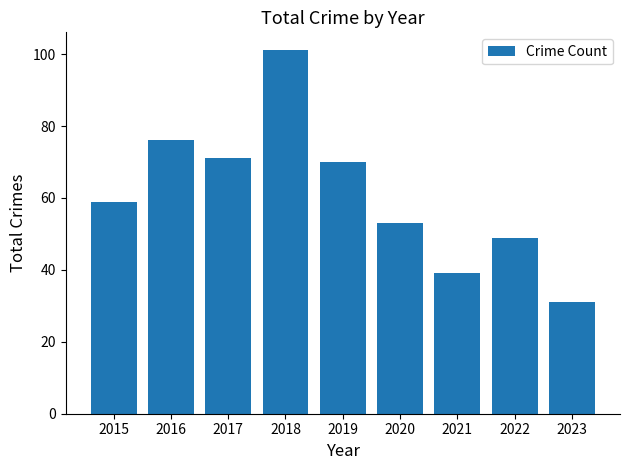

List the labels in order of value, largest first.

2018, 2016, 2017, 2019, 2015, 2020, 2022, 2021, 2023